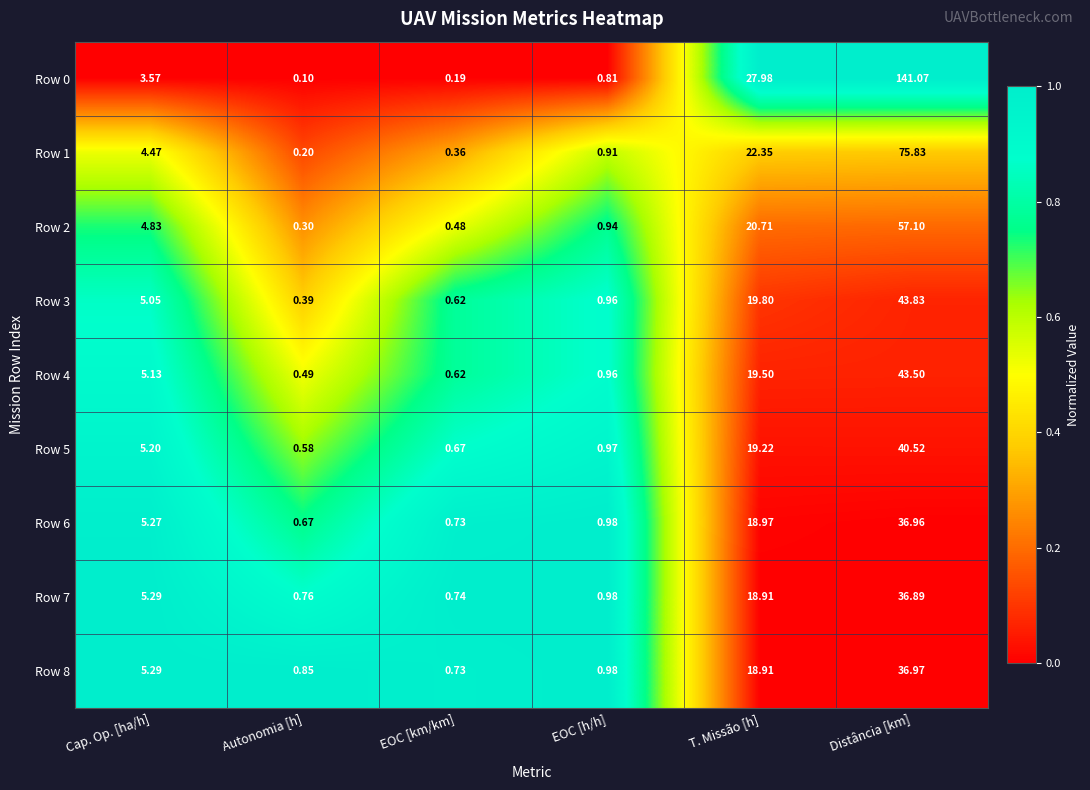

At which category is the sum across all series the highest?

Distância [km]